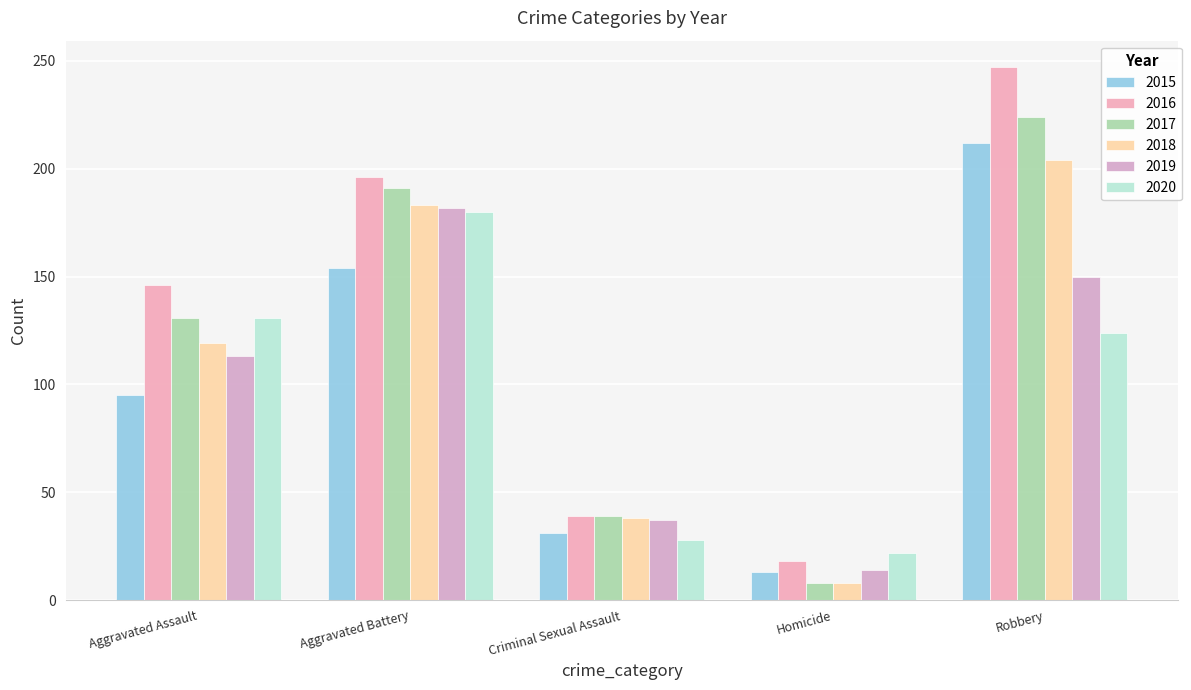

Which category has the highest value in the 2018 series?

Robbery